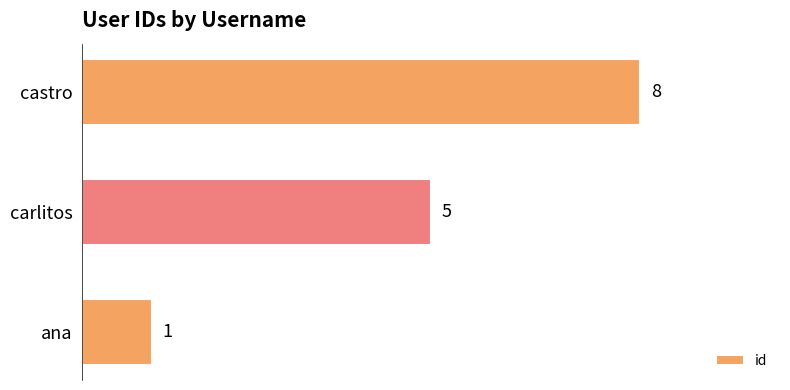

Count the number of data series in this chart.

1